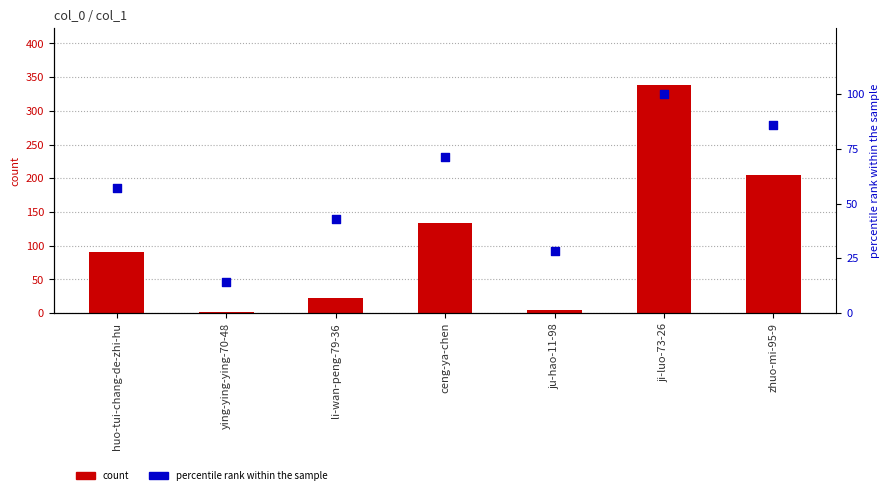

What is the total value across all series at ying-ying-ying-70-48?

15.3